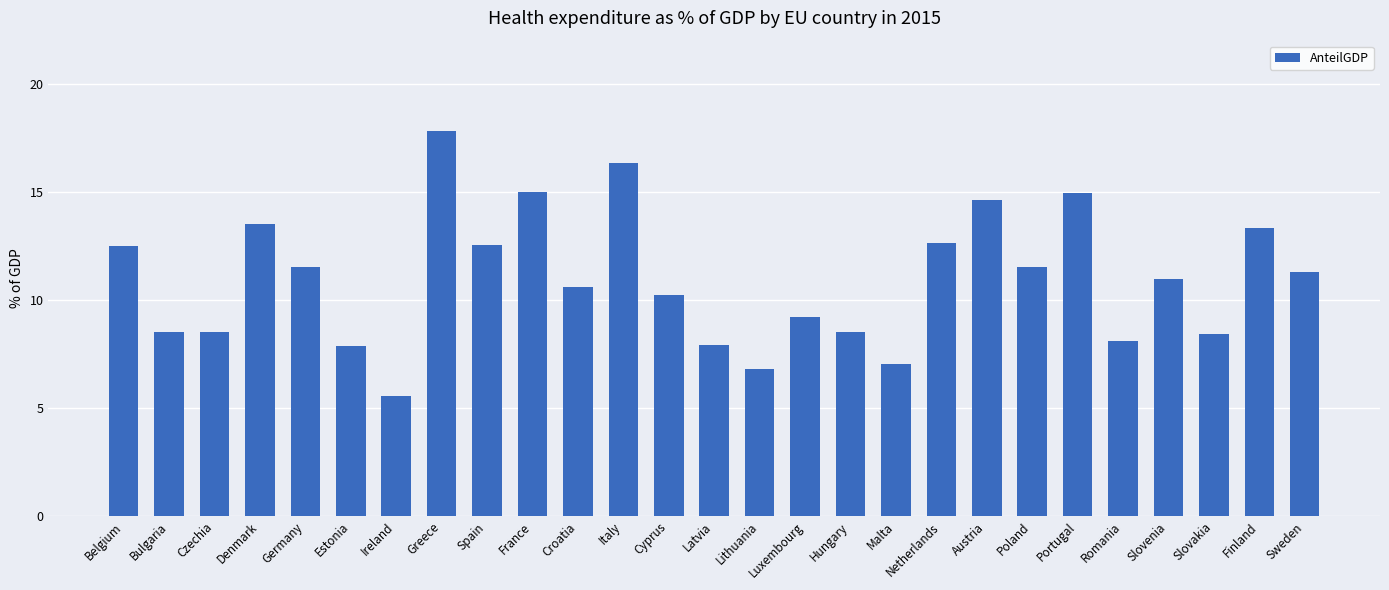

Approximately how many times larger is the value at Estonia compared to Lithuania?

1.2